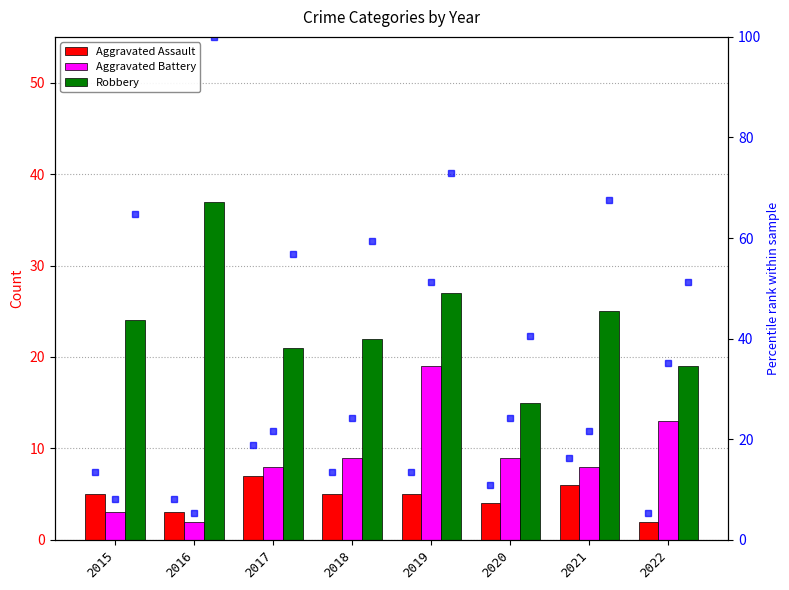

Which category has the highest value in the Aggravated Battery pct series?

2019